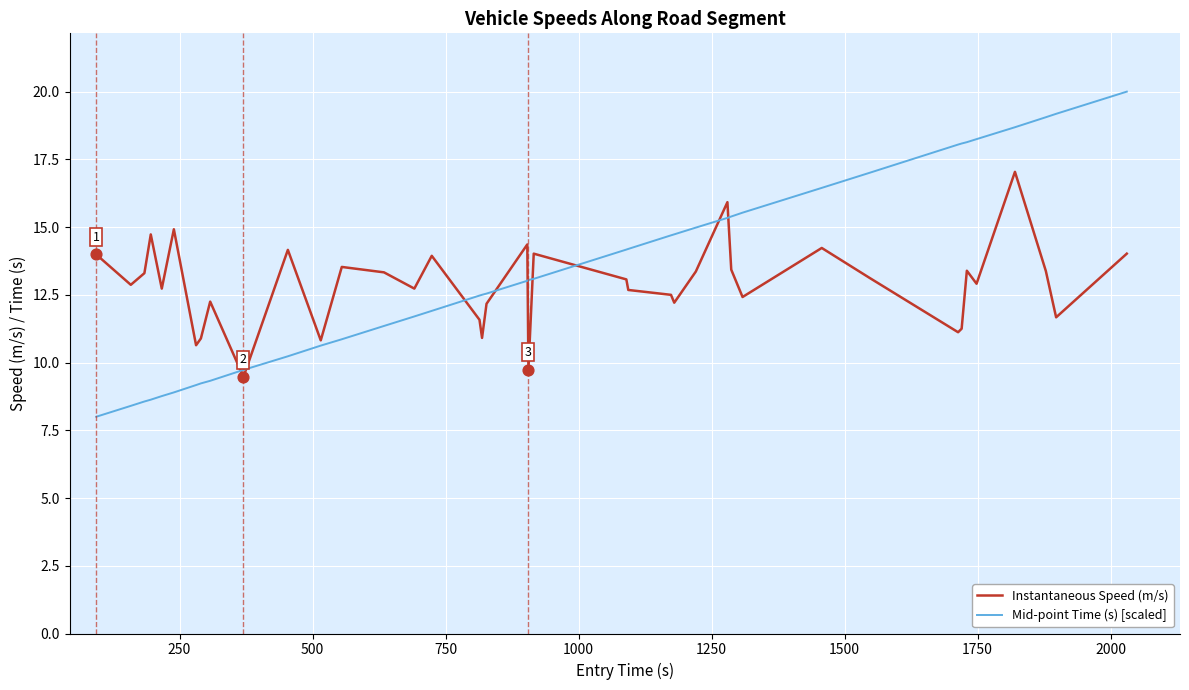

Which series has the widest spread of values?

Mid-point Time (s) [scaled]